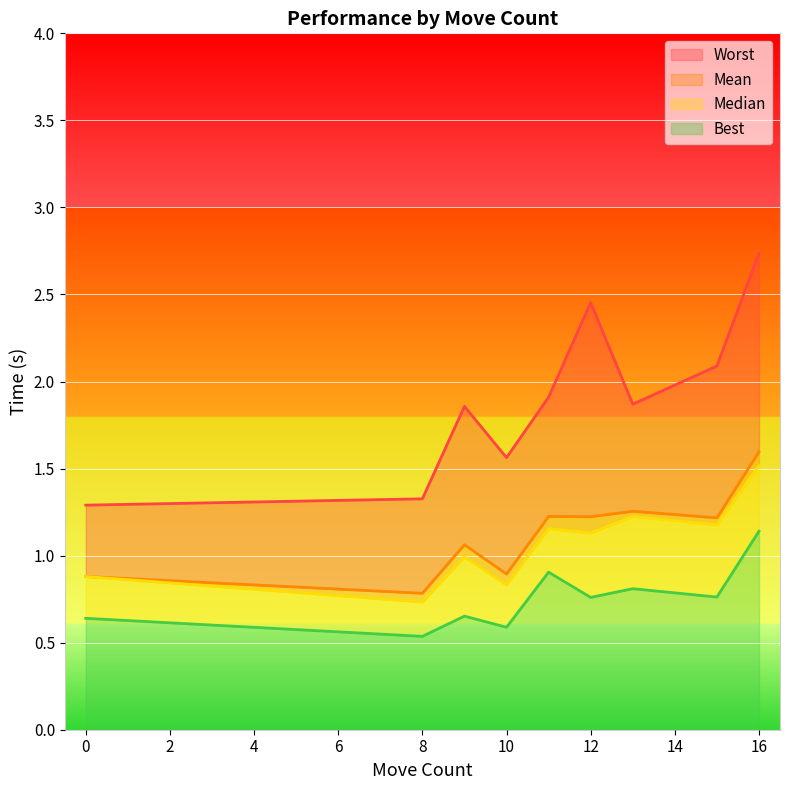

Which category has the highest value in the Best series?

16